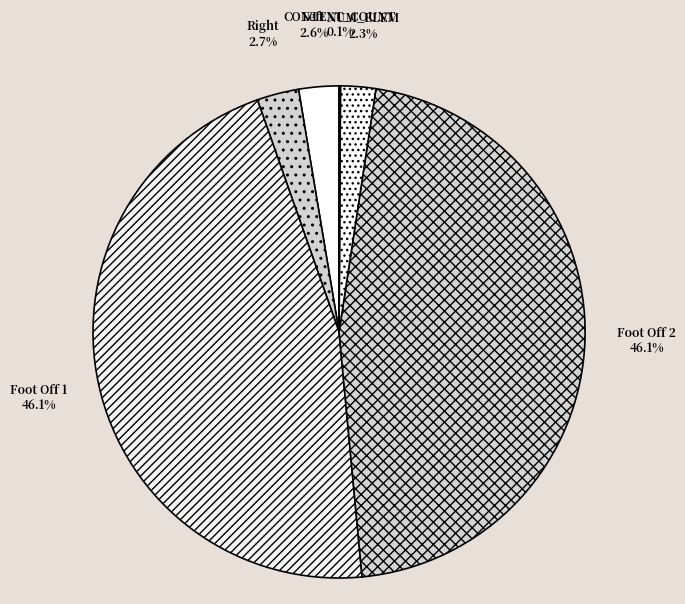

Between Foot Off 2 and NUM_ELEM, which is larger?

Foot Off 2